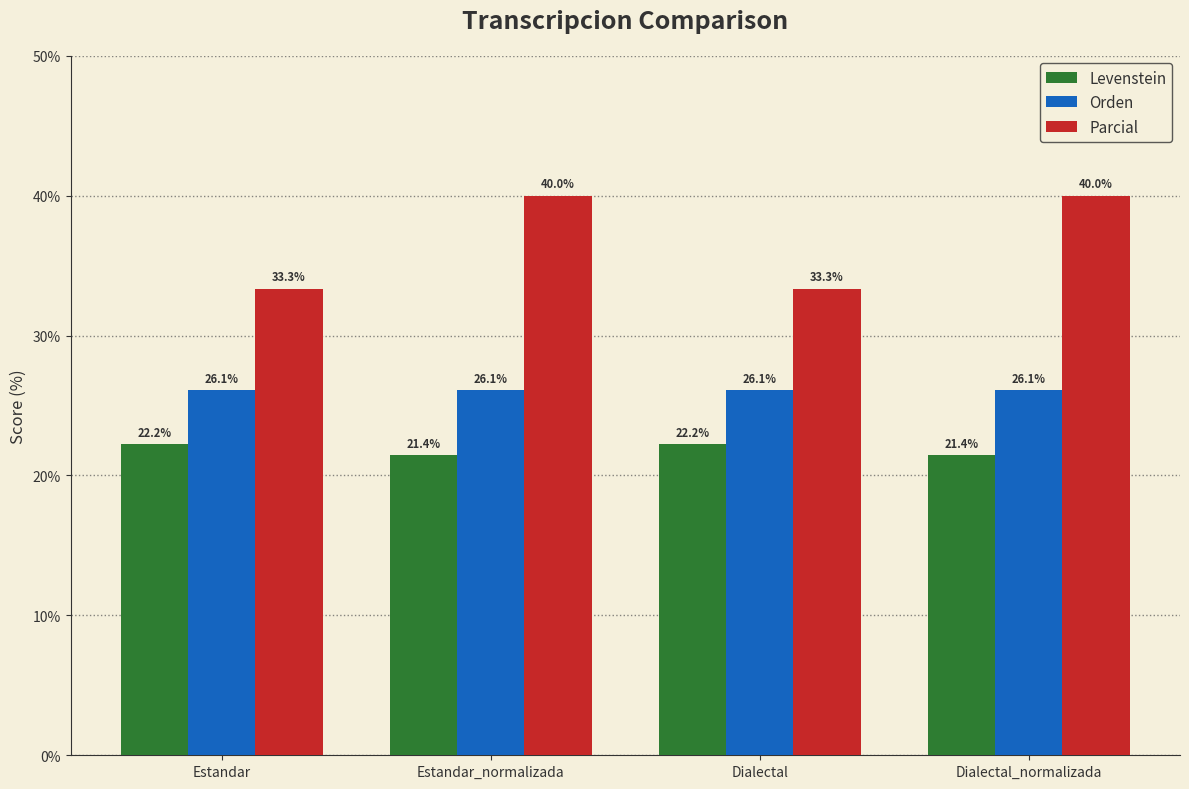

What is the value of the Levenstein bar at the 3rd from the left?

22.2